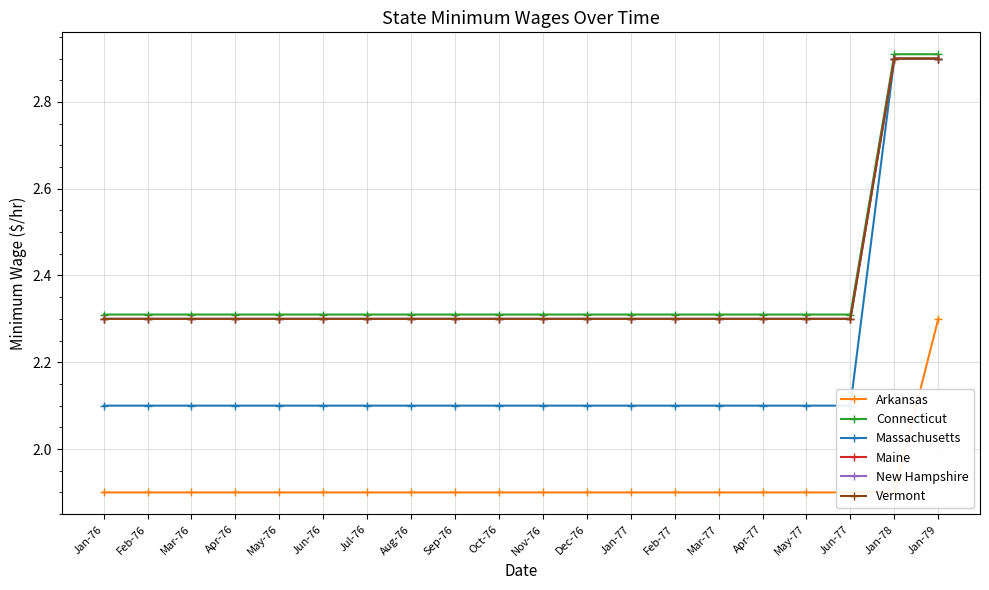

Which series has the largest range (max minus min)?

Massachusetts